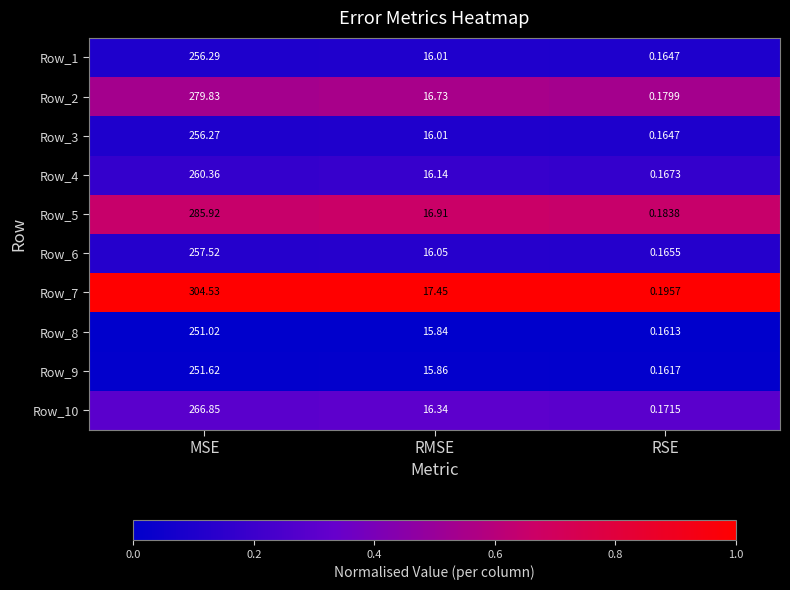

At which label does Row_5 first exceed 16?

MSE